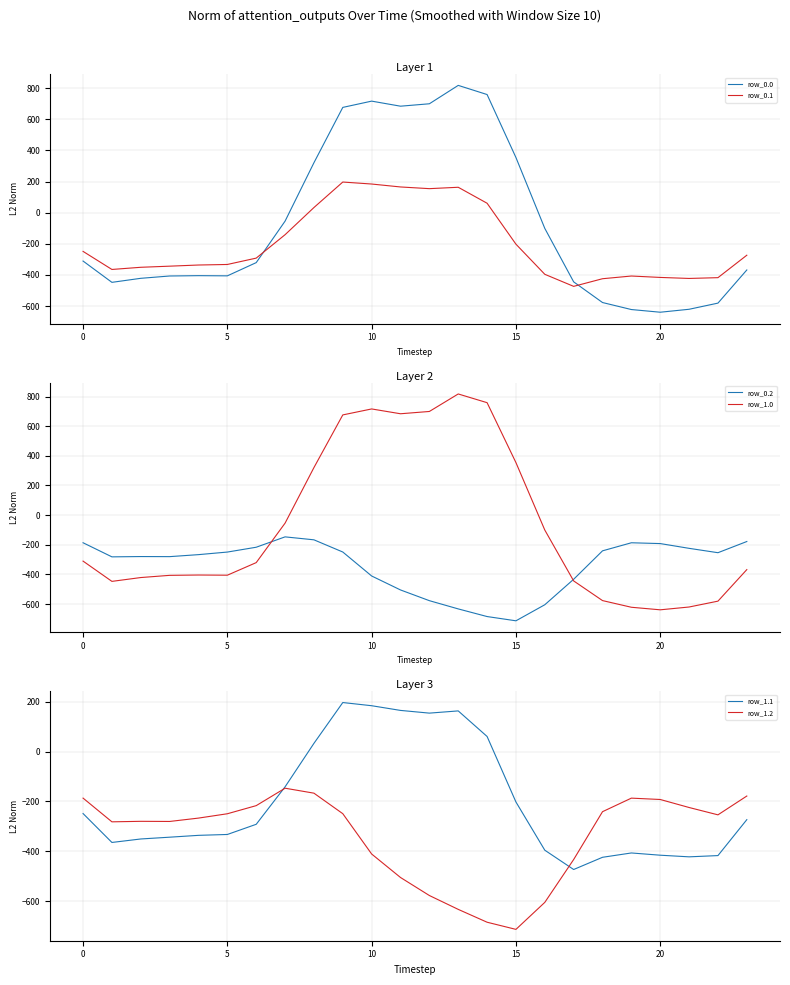

What is the approximate value of row_0.2 at 22?

-253.8